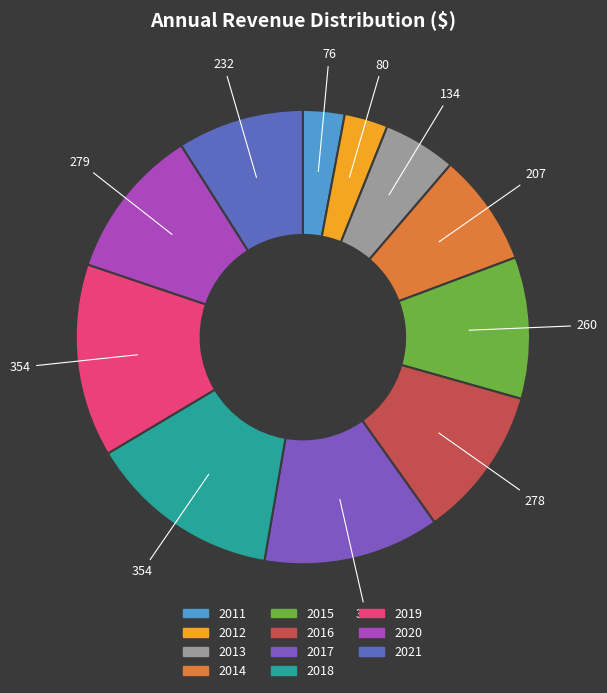

Which slice is the largest?

2019